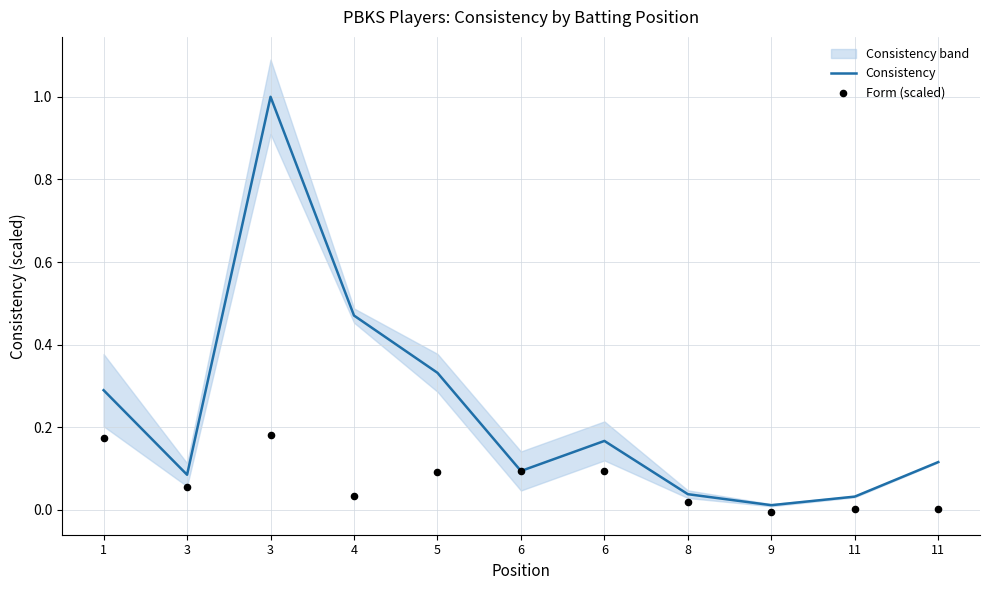

Is the value of Consistency at 1 greater than the value of Form (scaled) at 5?

Yes